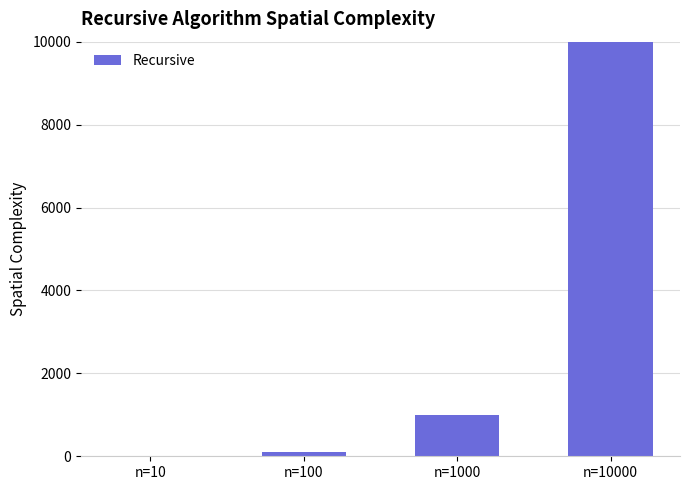

Reading left to right, extract all data points from this chart.

n=10=10	n=100=100	n=1000=1000	n=10000=10000